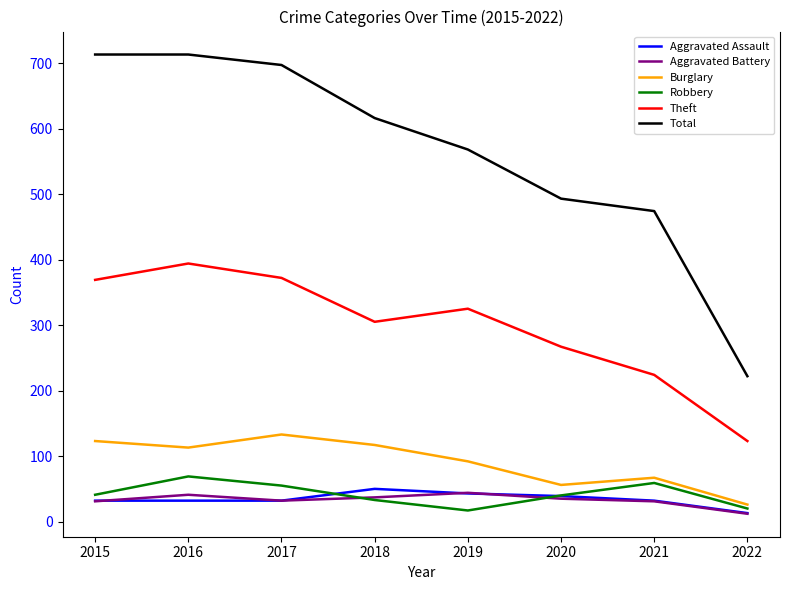

Which series changed the most between 2016 and 2020?

Total